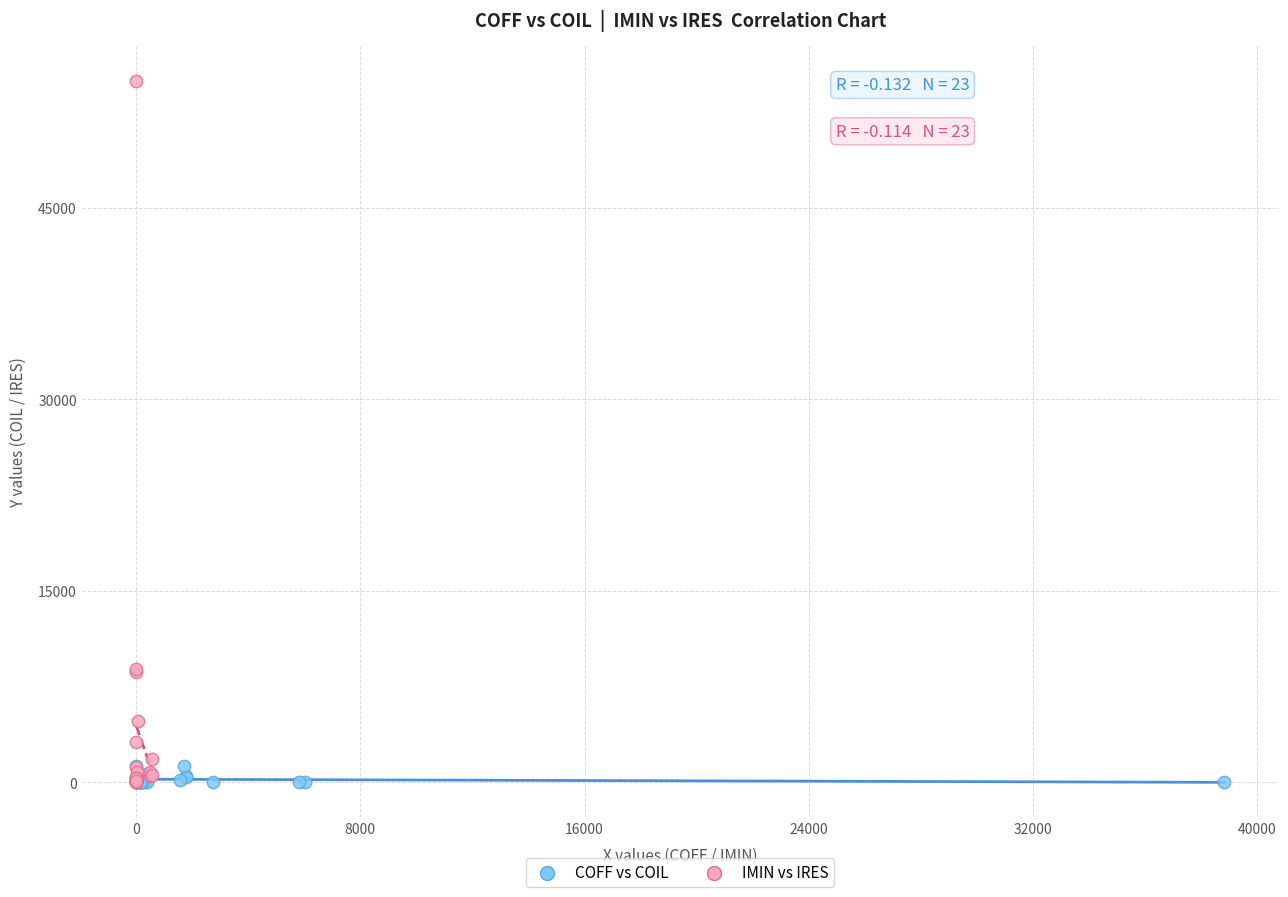

Which series reaches the maximum Y coordinate?

IMIN vs IRES